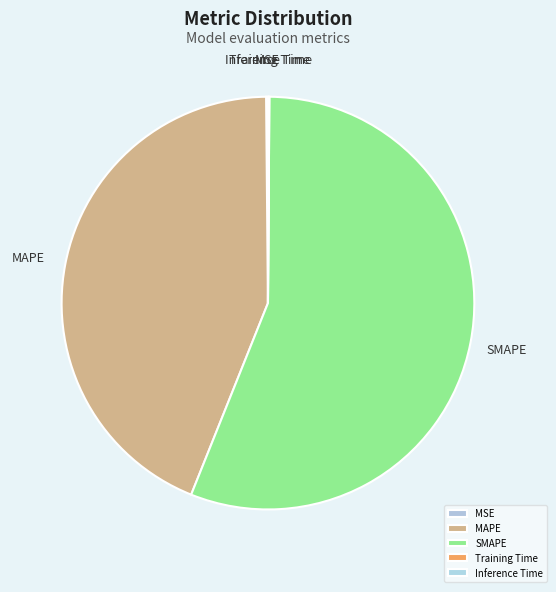

What is the majority slice?

SMAPE